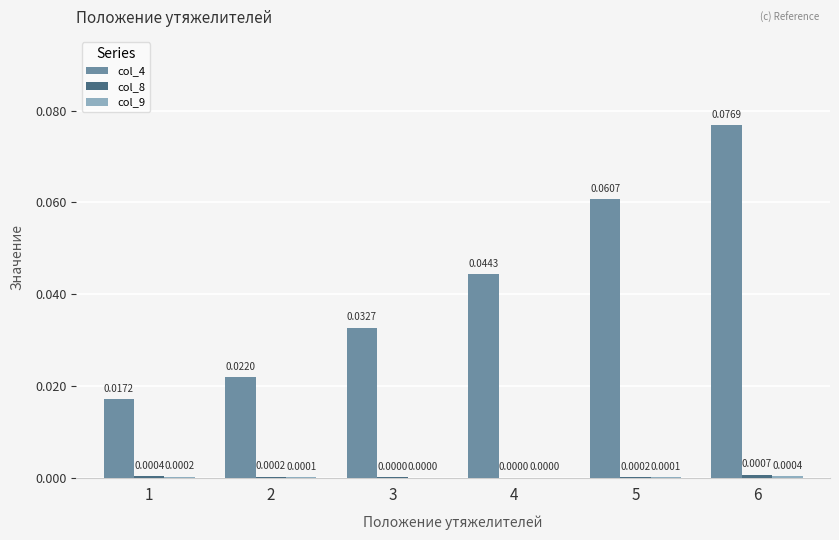

At which category is the sum across all series the highest?

6